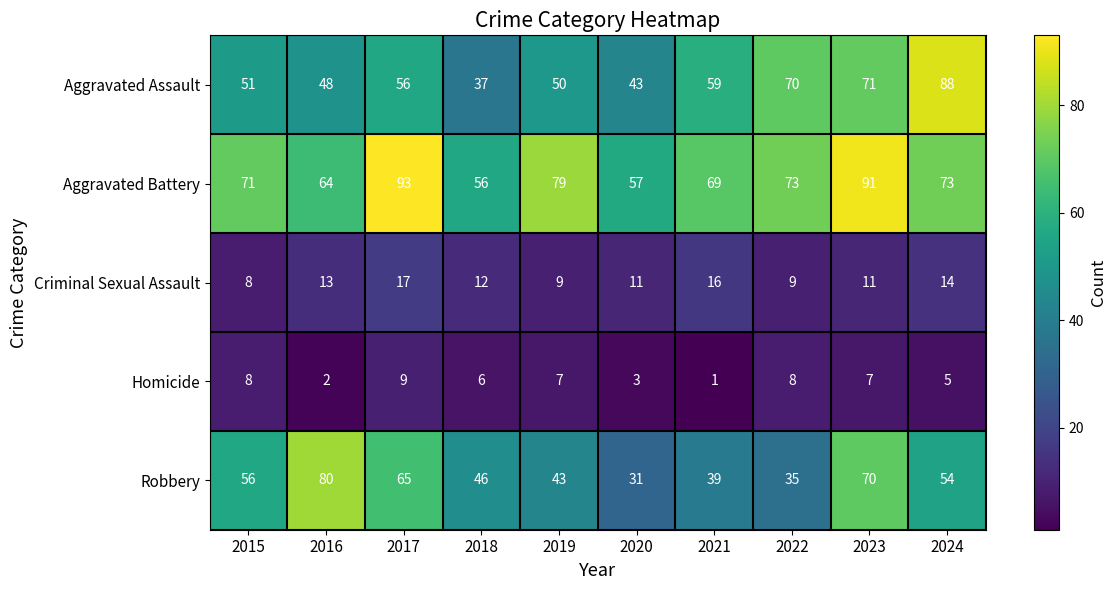

At 2020, list the series in order from largest to smallest.

Aggravated Battery, Aggravated Assault, Robbery, Criminal Sexual Assault, Homicide